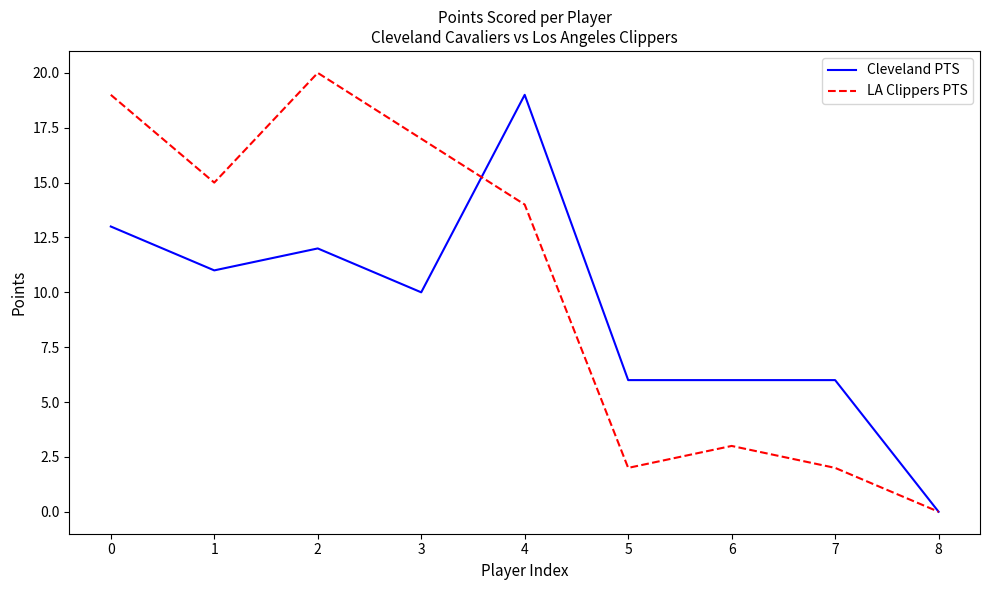

Rank the series by their average value, from highest to lowest.

LA Clippers PTS, Cleveland PTS